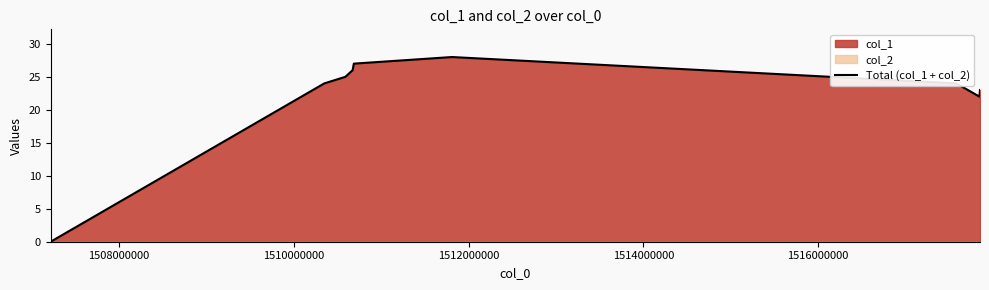

What is the average value?

22